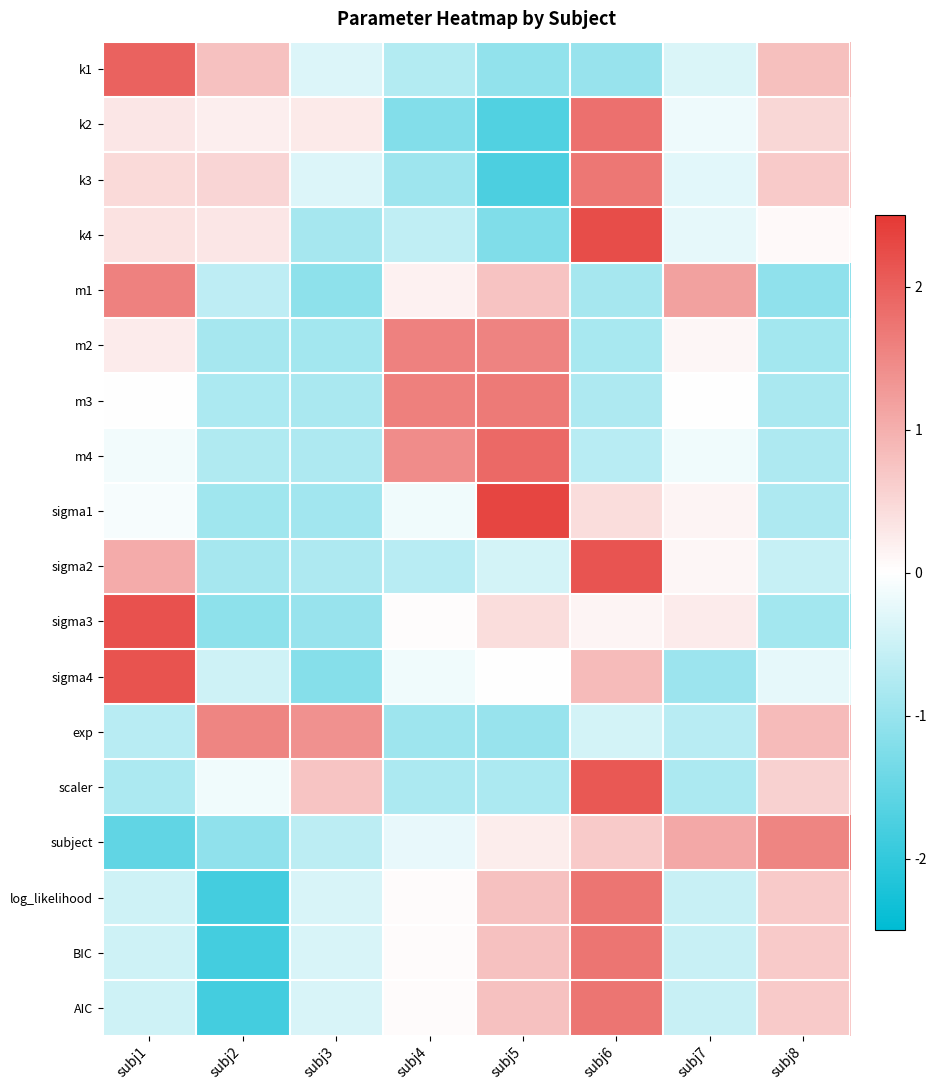

Count the number of data series in this chart.

18